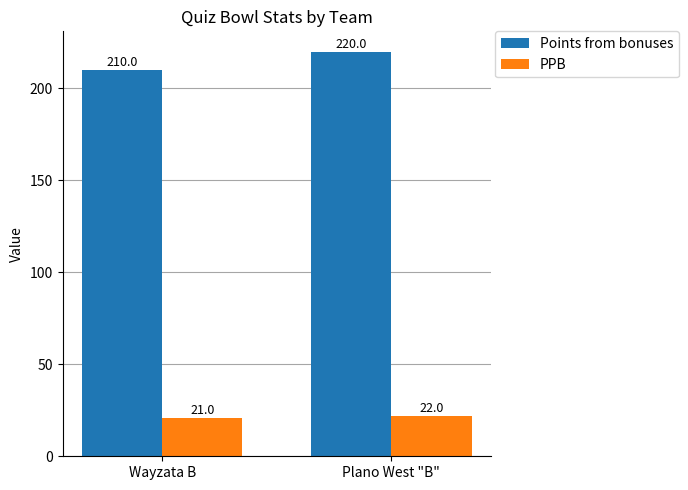

What is the label of the 1st bar from the left?

Wayzata B